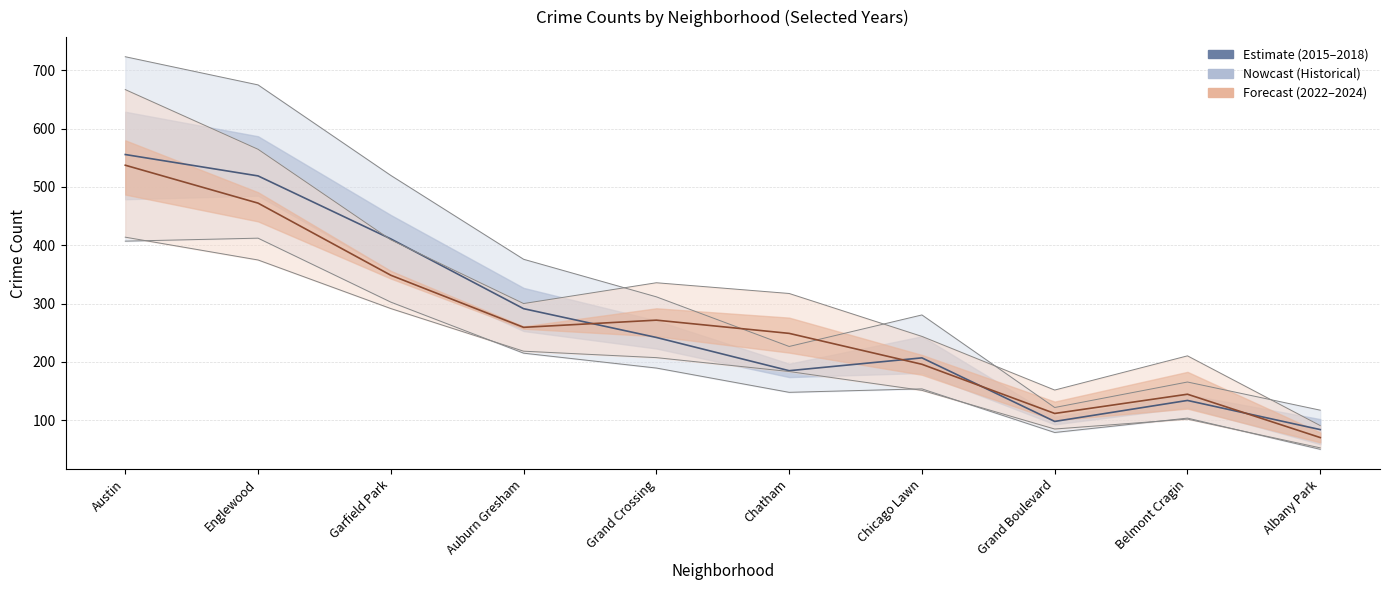

Is it true that 2022 equals 235.6 at Chicago Lawn?

False